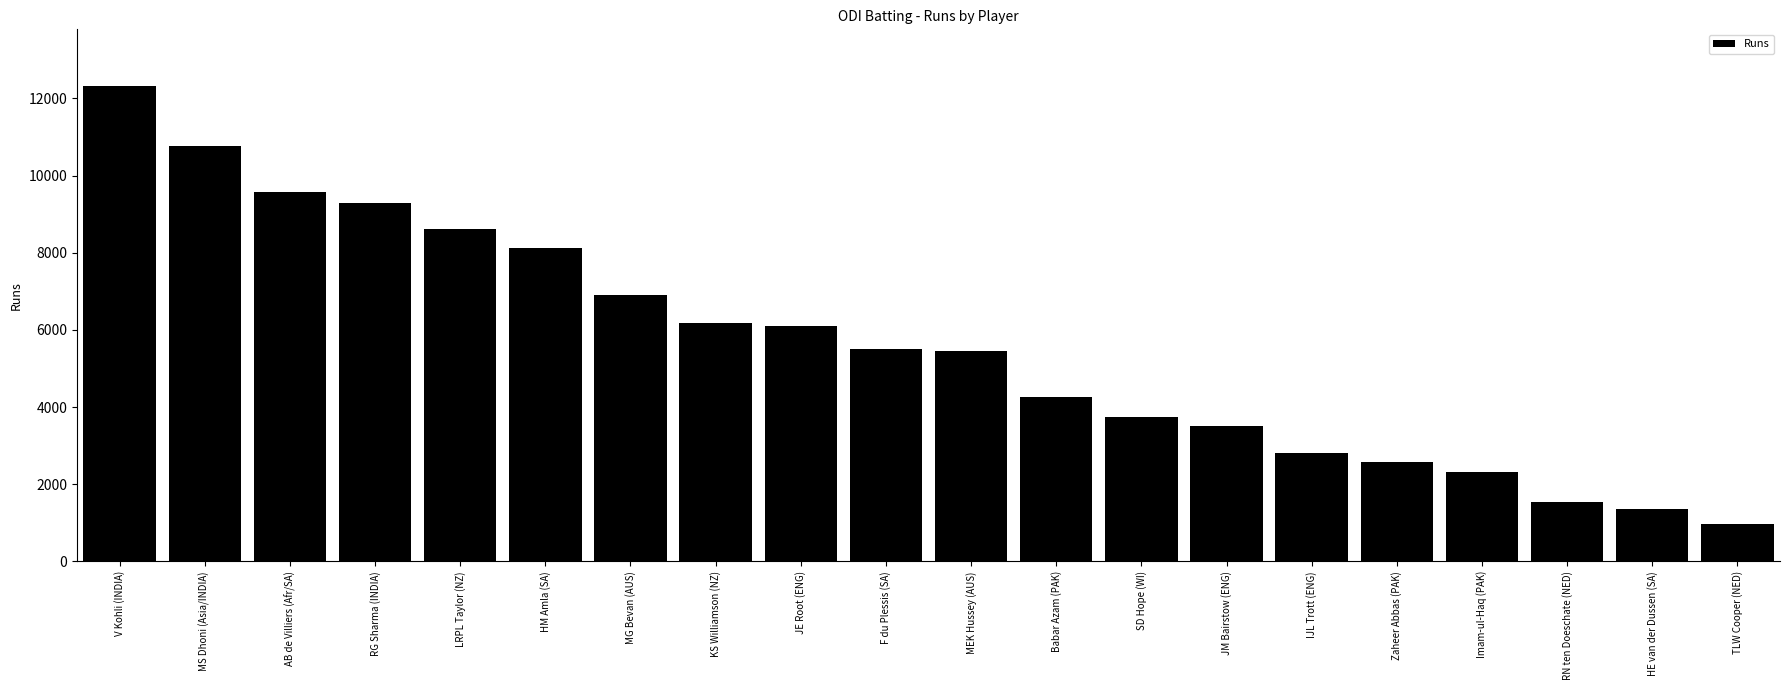

What is the sum of the values at AB de Villiers (Afr/SA) and HE van der Dussen (SA)?

10942